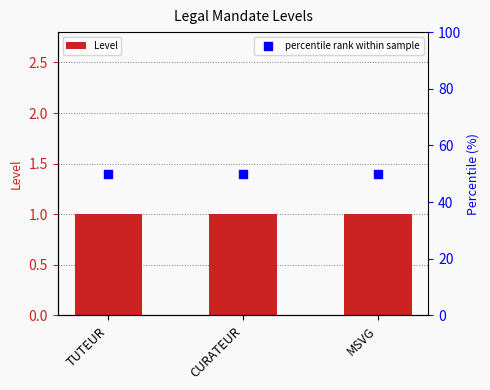

At how many categories does at least one series exceed 40?

3